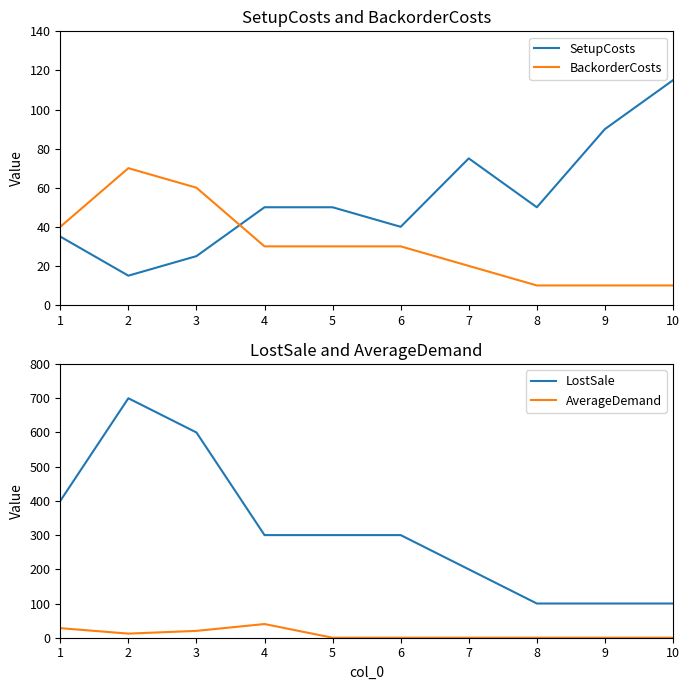

Does the chart display data point markers on the line(s)?

No